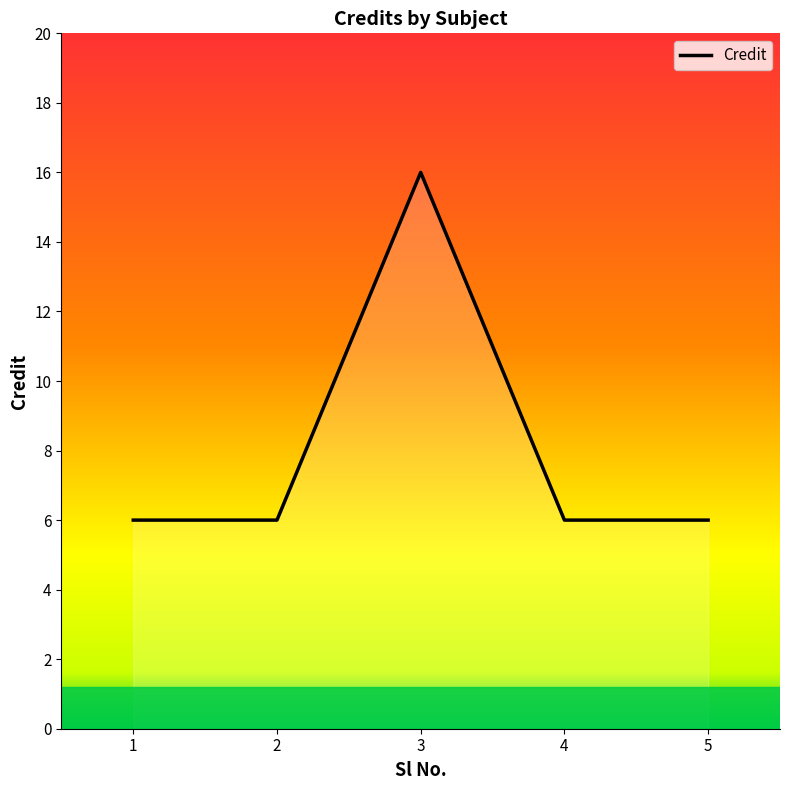

Is it true that the value at 5 is 10?

False